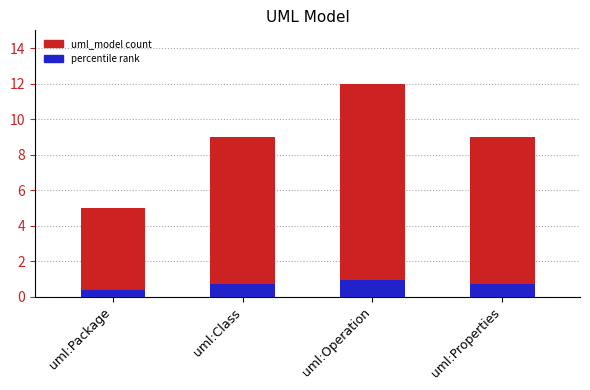

Reading left to right, transcribe all the data shown in this chart.

5	9	12	9